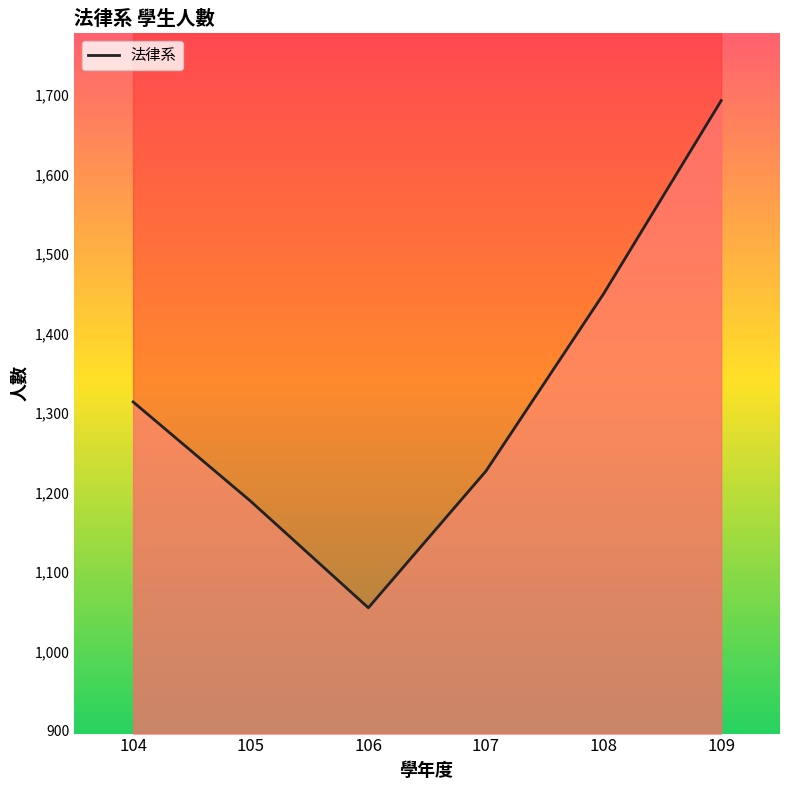

What is the difference between the values at 105 and 107?

38